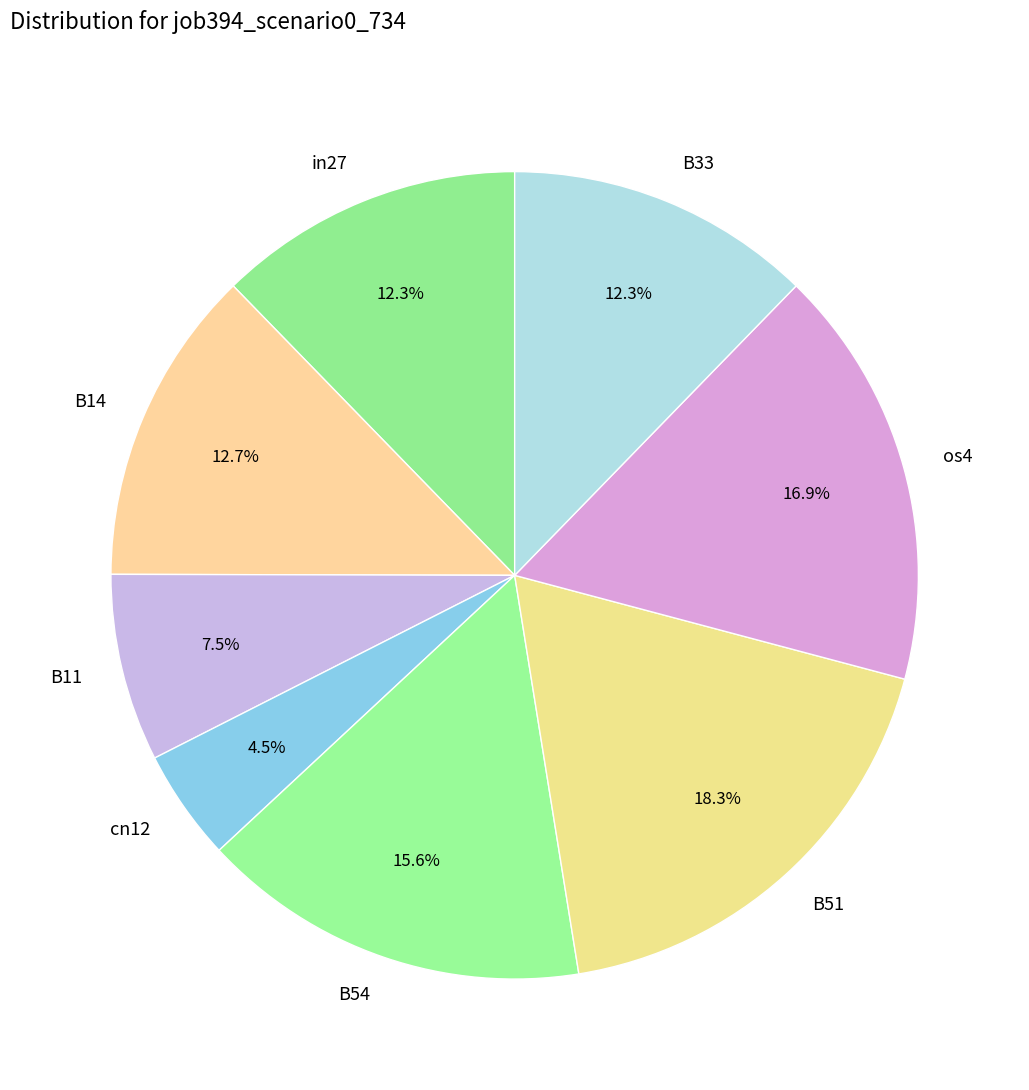

Is the sum of cn12 and B54 greater than half?

No